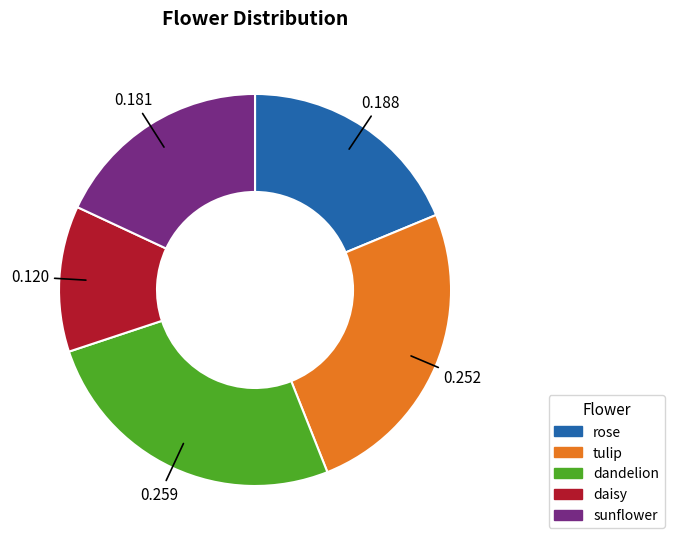

Is there a majority slice in this chart?

No